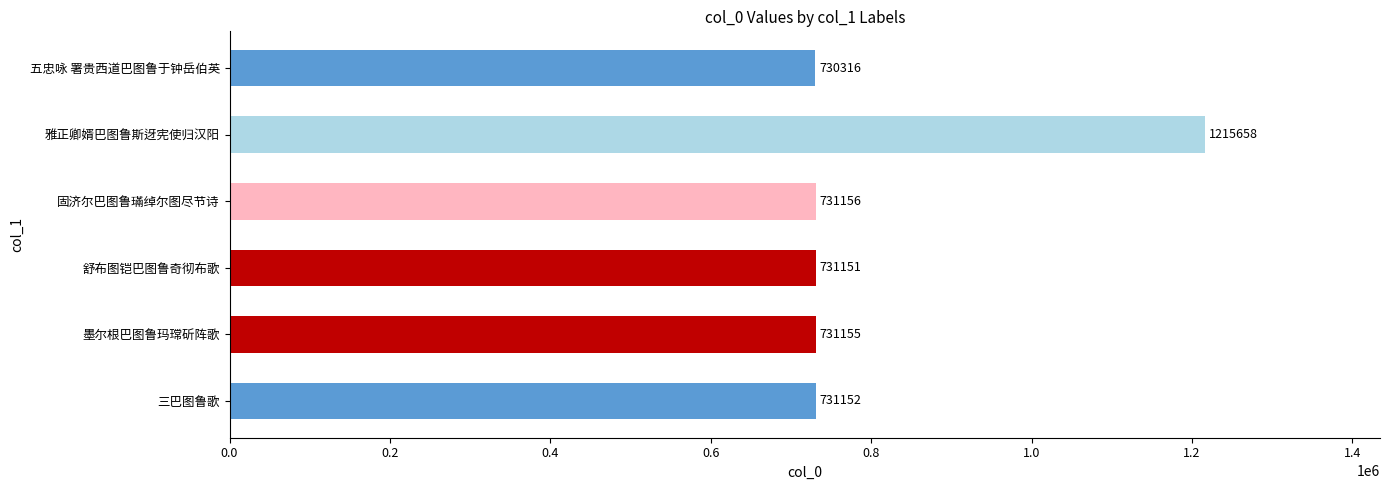

The chart shows a value of 977227 at 舒布图铠巴图鲁奇彻布歌. True or false?

False